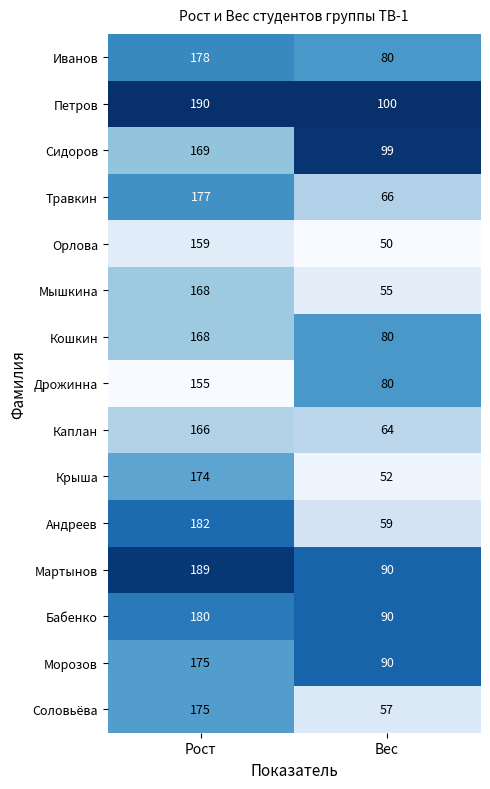

Which series has the largest range (max minus min)?

Андреев